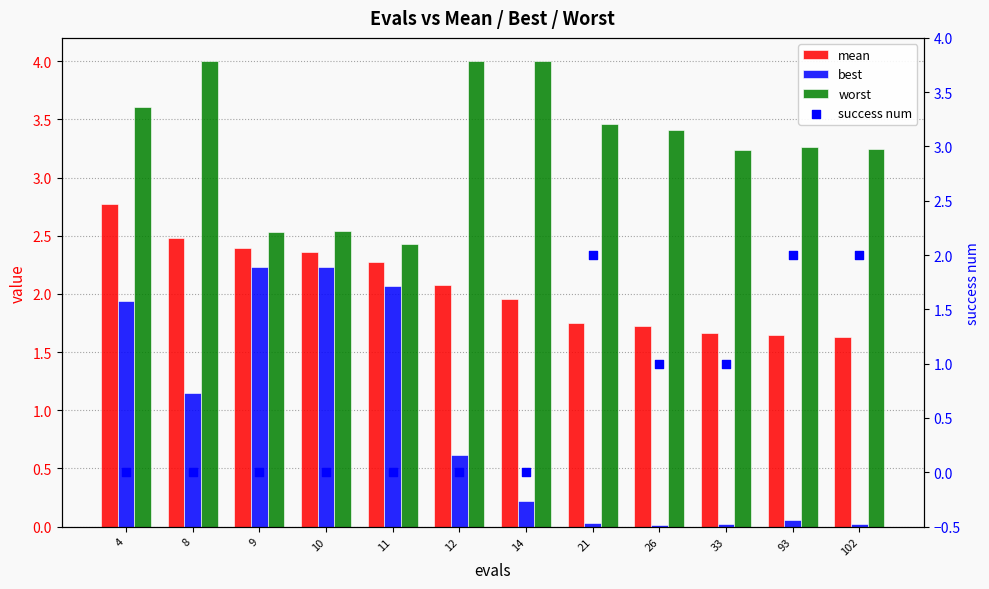

What is the total value across all series at 4?

8.3